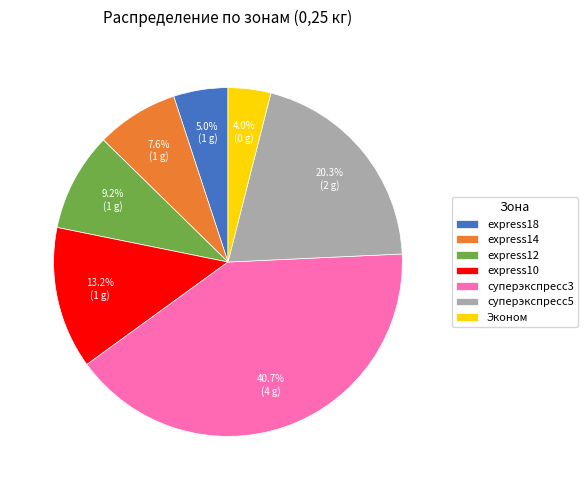

To the nearest percent, what portion does express14 represent?

8%